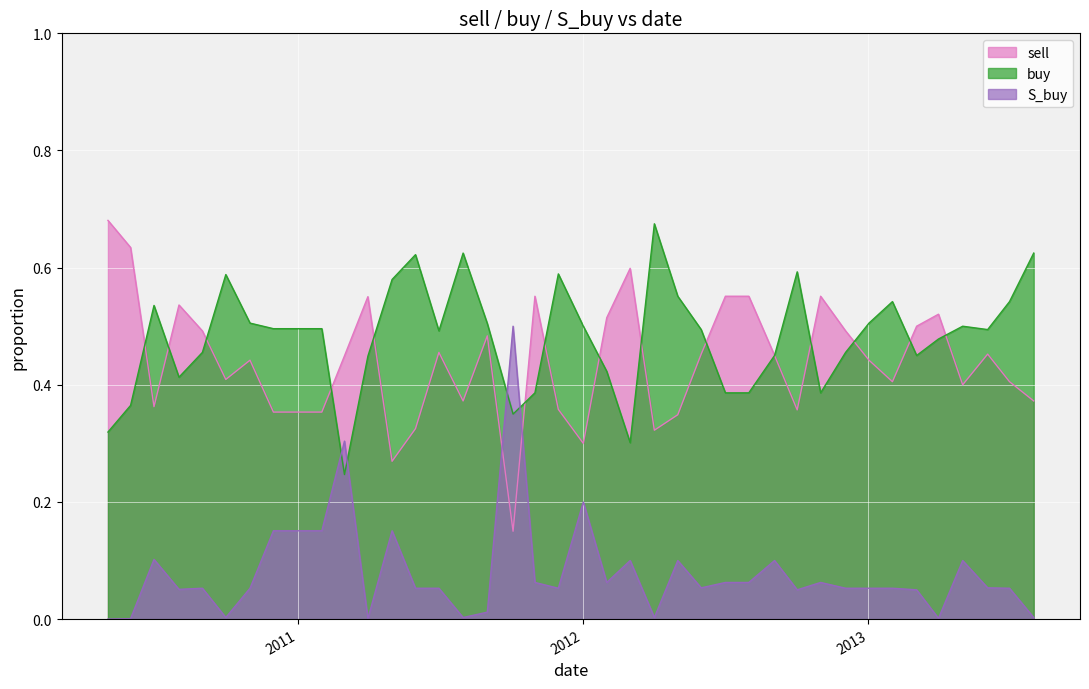

How many lines are shown in the chart?

3